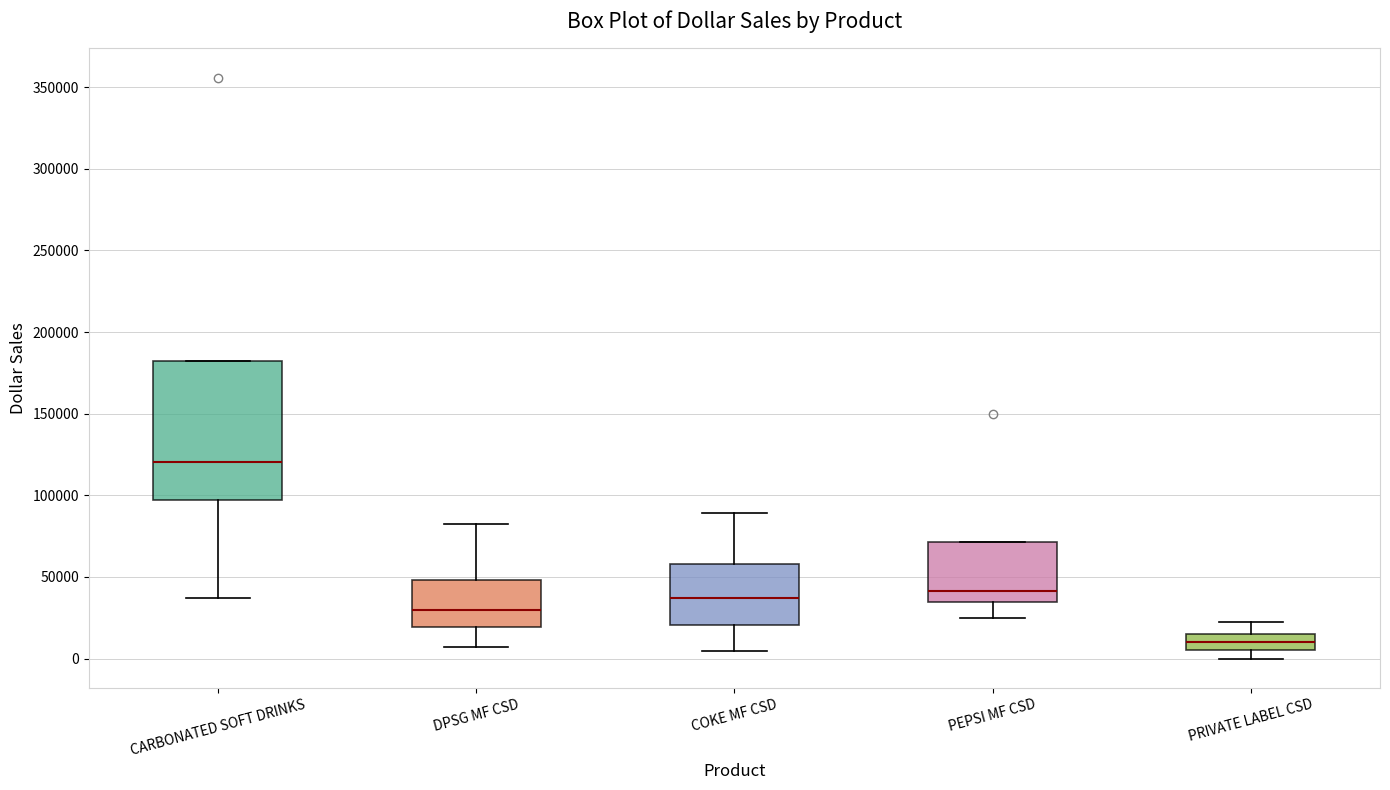

Reading left to right, read every box against the y-axis: the position of its median line, the range the box covers, and the ends of its whiskers. The values are not printed on the chart, so give them approximately, as read against the axis.

CARBONATED SOFT DRINKS: median 120000, box 95000 to 180000, whiskers 35000 to 180000
DPSG MF CSD: median 30000, box 20000 to 50000, whiskers 5000 to 80000
COKE MF CSD: median 35000, box 20000 to 60000, whiskers 5000 to 90000
PEPSI MF CSD: median 40000, box 35000 to 70000, whiskers 25000 to 70000
PRIVATE LABEL CSD: median 10000, box 5000 to 15000, whiskers 0 to 20000